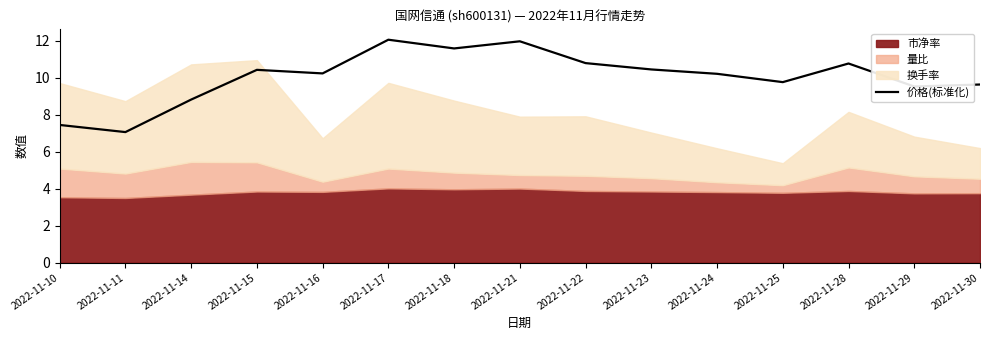

At which category does the data reach its first local valley?

2022-11-11